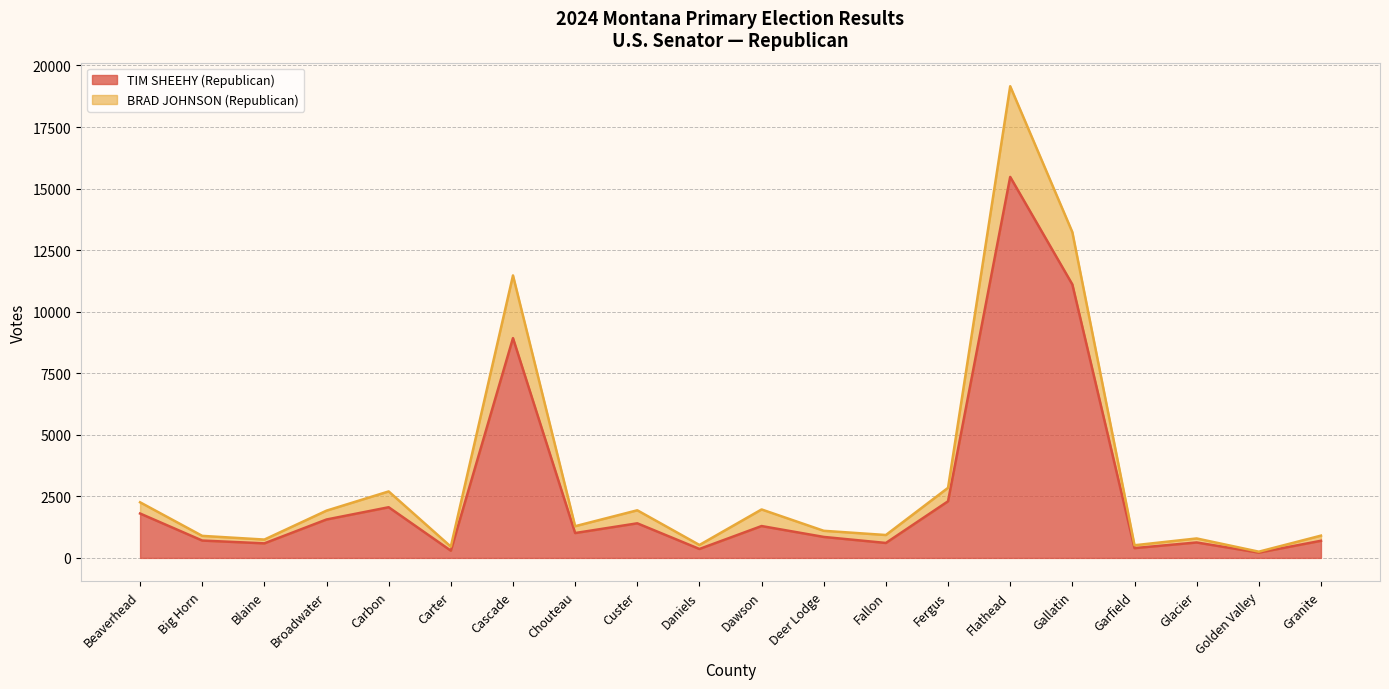

Which category has the highest value in the TIM SHEEHY (Republican) series?

Flathead